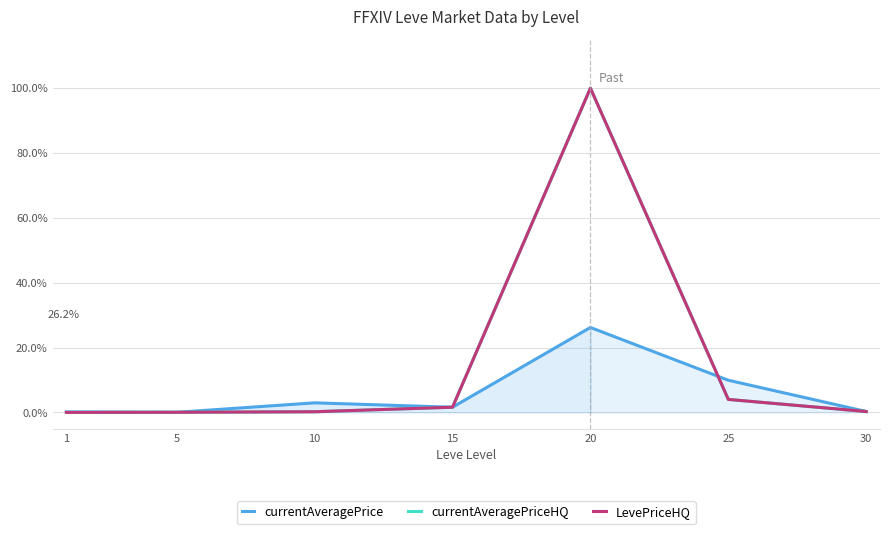

True or false: LevePriceHQ has a value of 0.6 at 20.

False